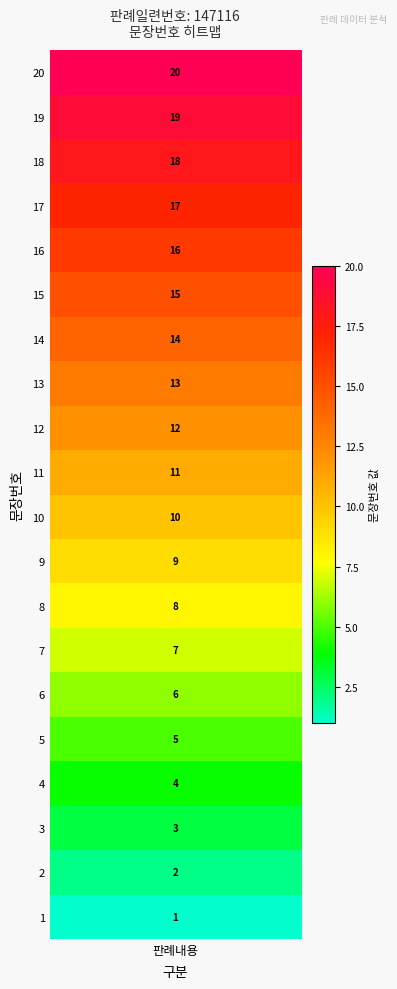

List the labels in order of value, smallest first.

1, 2, 3, 4, 5, 6, 7, 8, 9, 10, 11, 12, 13, 14, 15, 16, 17, 18, 19, 20